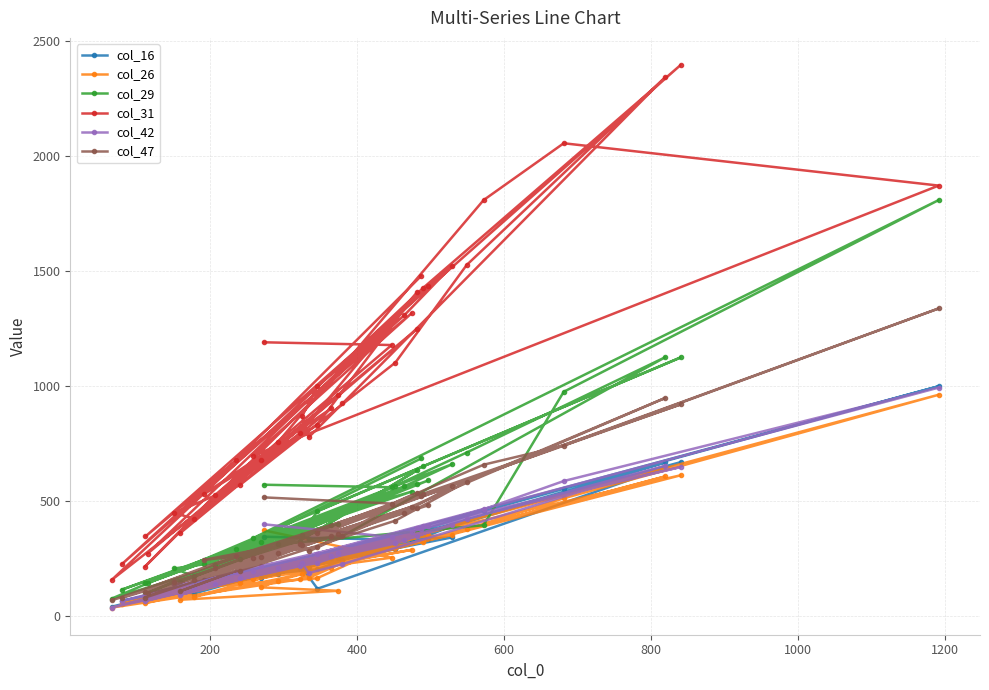

Which series has the largest total across all categories?

col_31